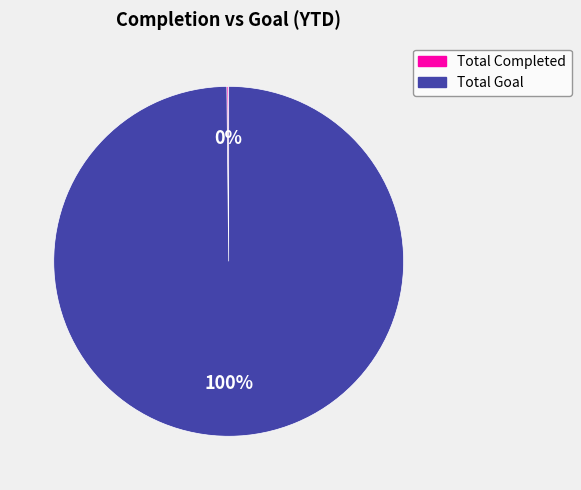

To the nearest percent, what is the average slice percentage?

50%